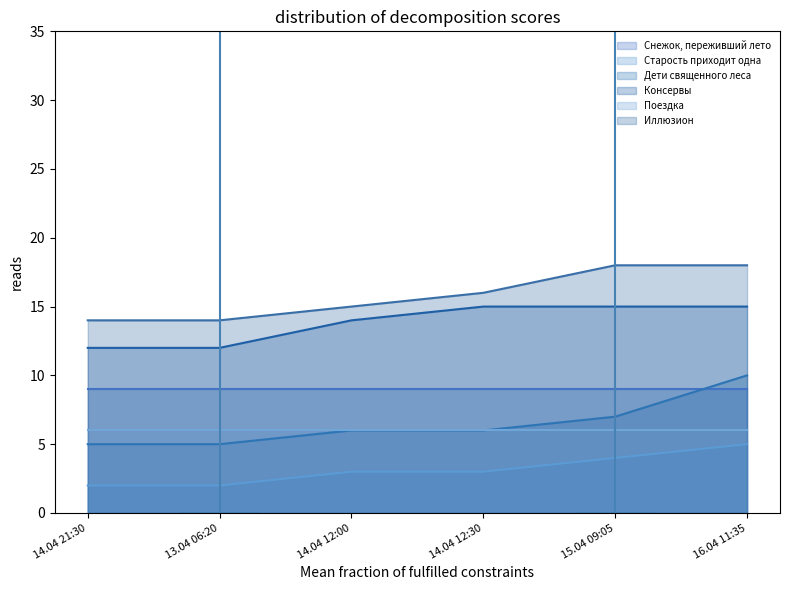

True or false: Консервы and Иллюзион cross at least once.

False